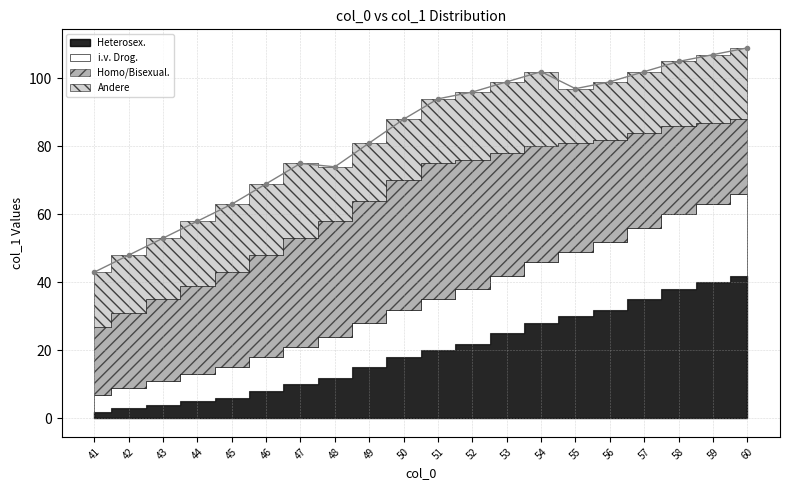

Where is Heterosex. nearest to the value 22?

52